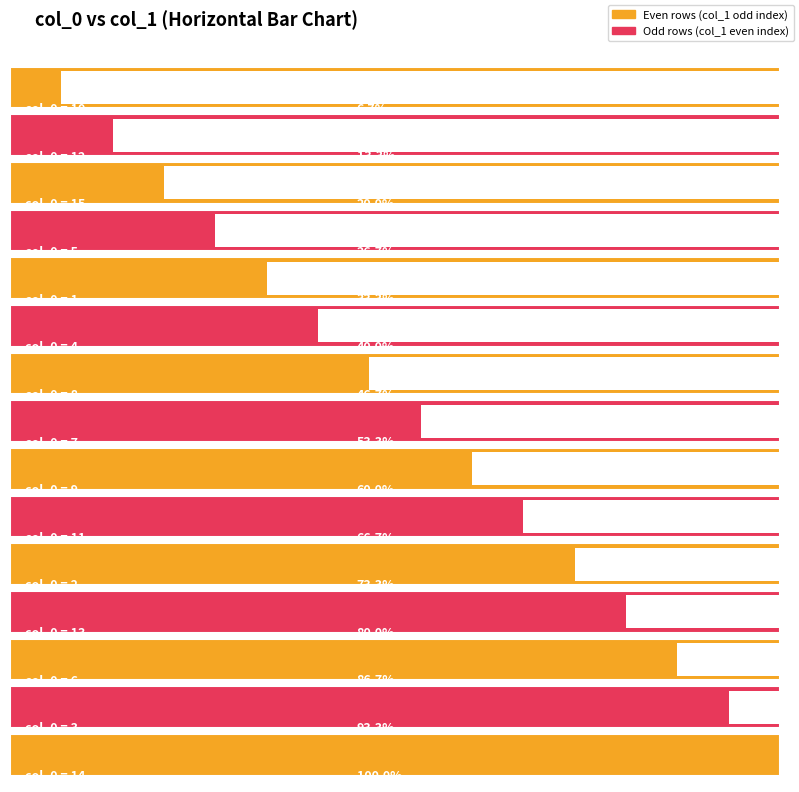

Reading right to left, extract all data points from this chart.

15	14	13	12	11	10	9	8	7	6	5	4	3	2	1